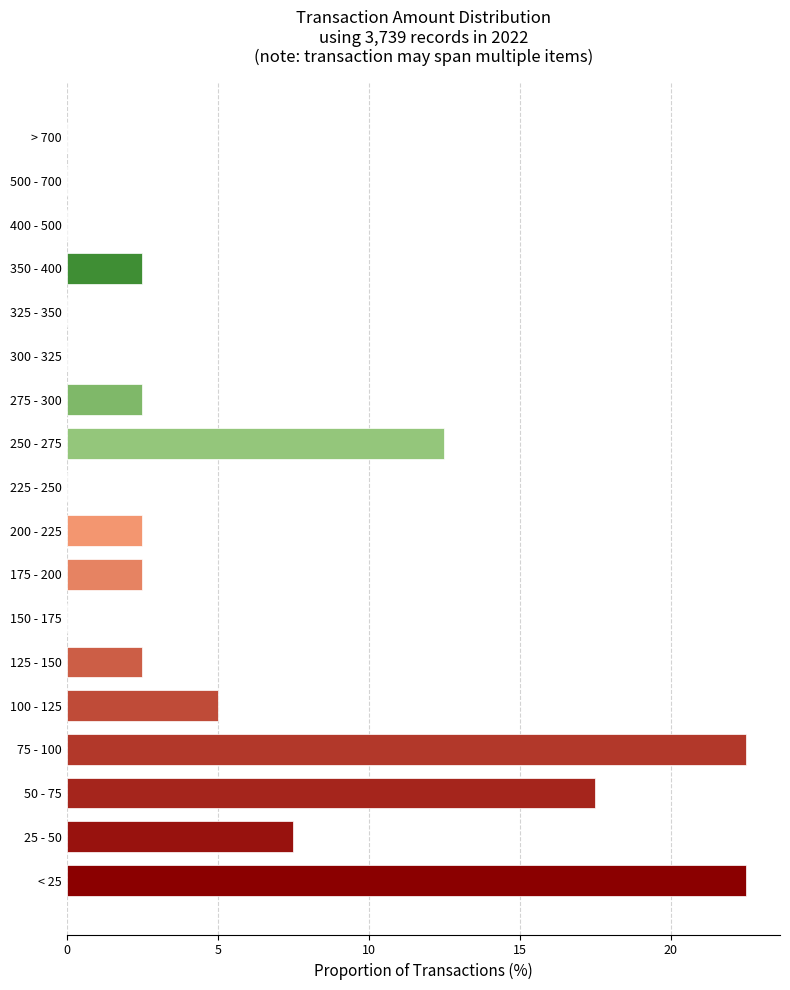

Reading top to bottom, extract all data points from this chart.

> 700=0.0	500 - 700=0.0	400 - 500=0.0	350 - 400=2.5	325 - 350=0.0	300 - 325=0.0	275 - 300=2.5	250 - 275=12.5	225 - 250=0.0	200 - 225=2.5	175 - 200=2.5	150 - 175=0.0	125 - 150=2.5	100 - 125=5.0	75 - 100=22.5	50 - 75=17.5	25 - 50=7.5	< 25=22.5